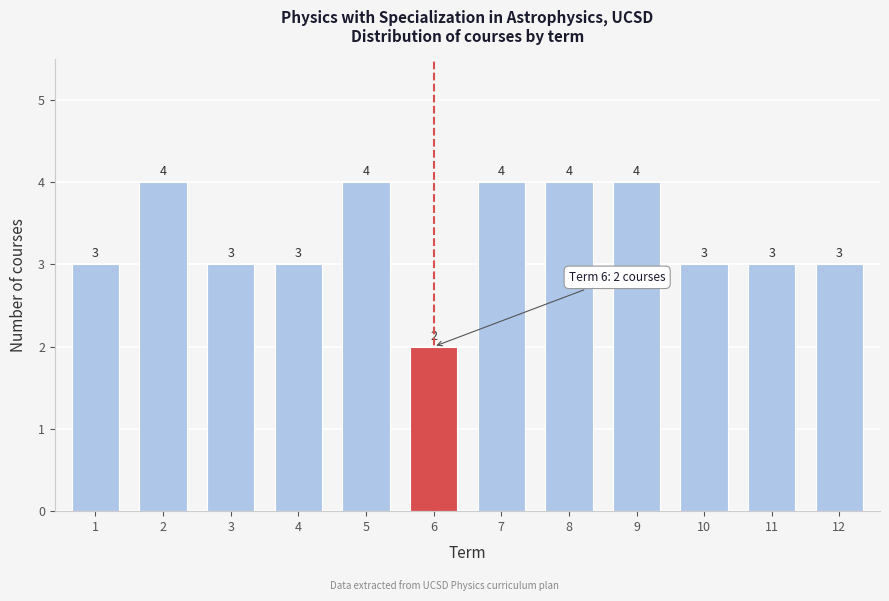

Reading left to right, transcribe all the data shown in this chart.

1=3	2=4	3=3	4=3	5=4	6=2	7=4	8=4	9=4	10=3	11=3	12=3